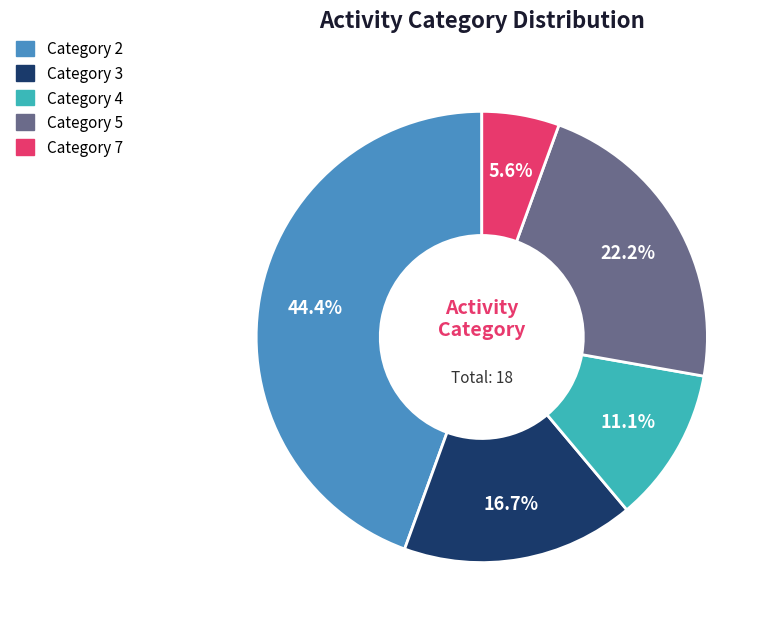

Is there a majority slice in this chart?

No